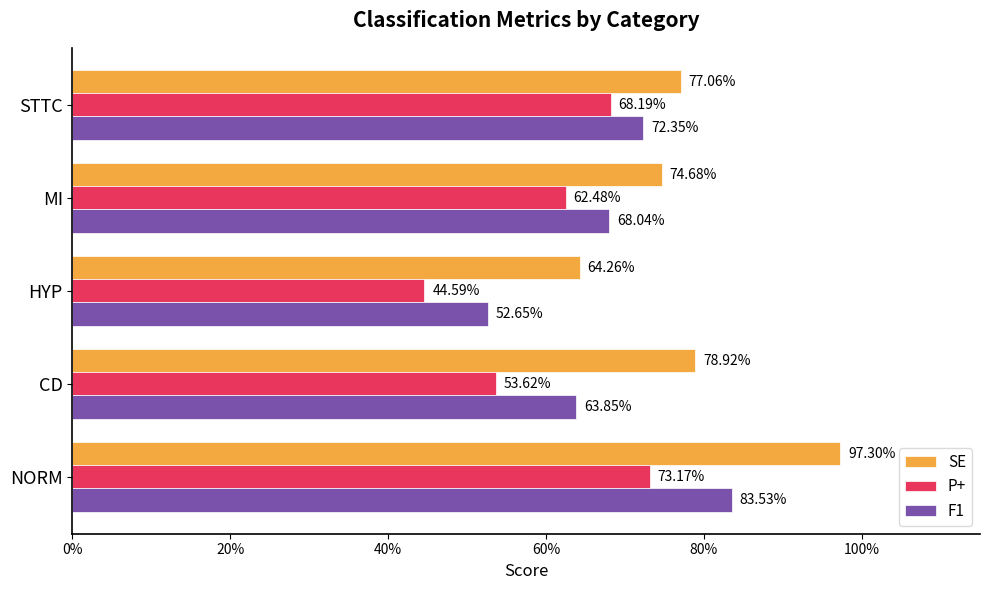

What are all the series names shown in the legend?

SE, P+, F1